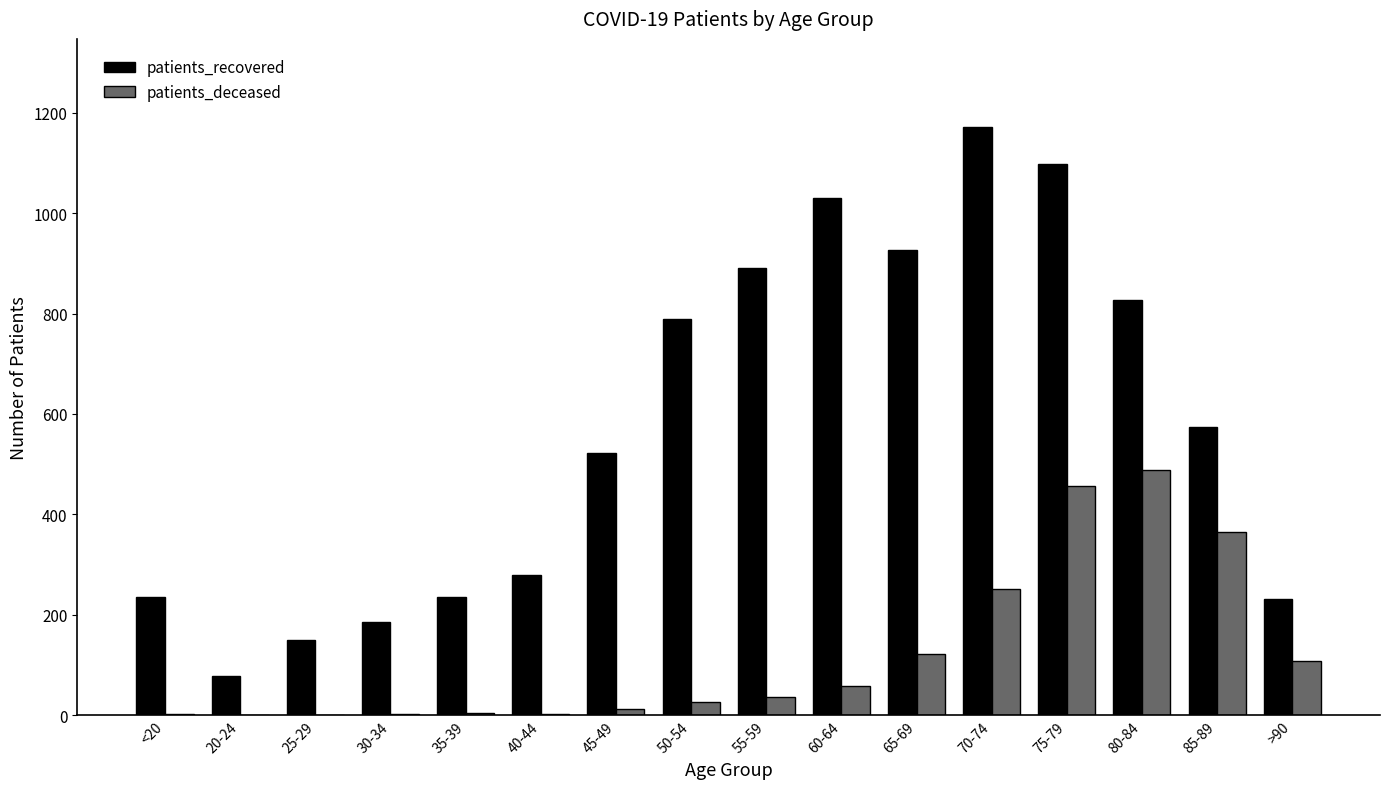

Which series has the largest total across all categories?

patients_recovered